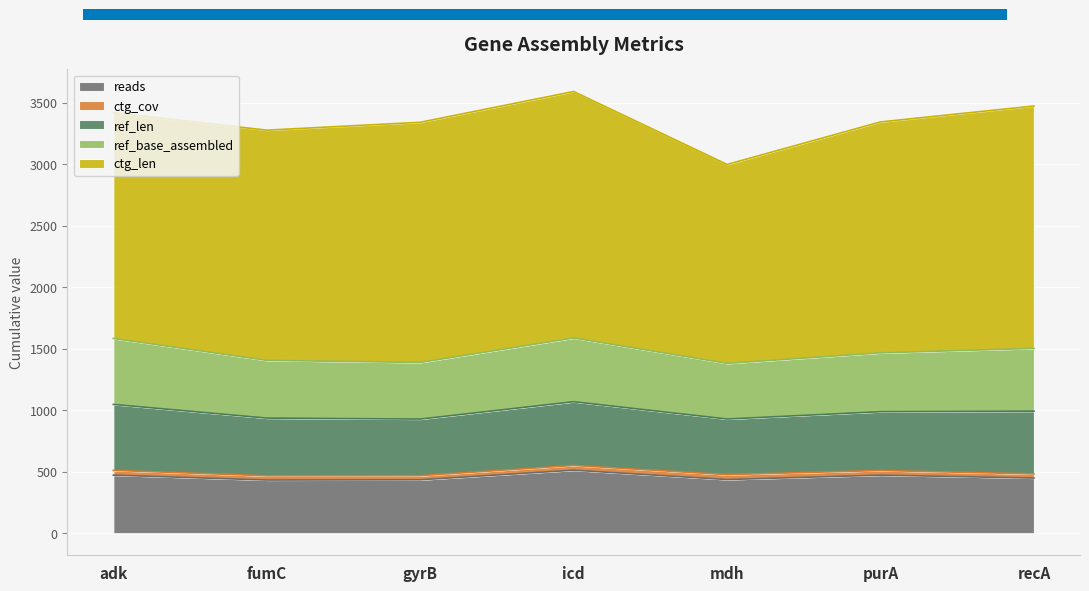

How many distinct data groups are displayed?

5